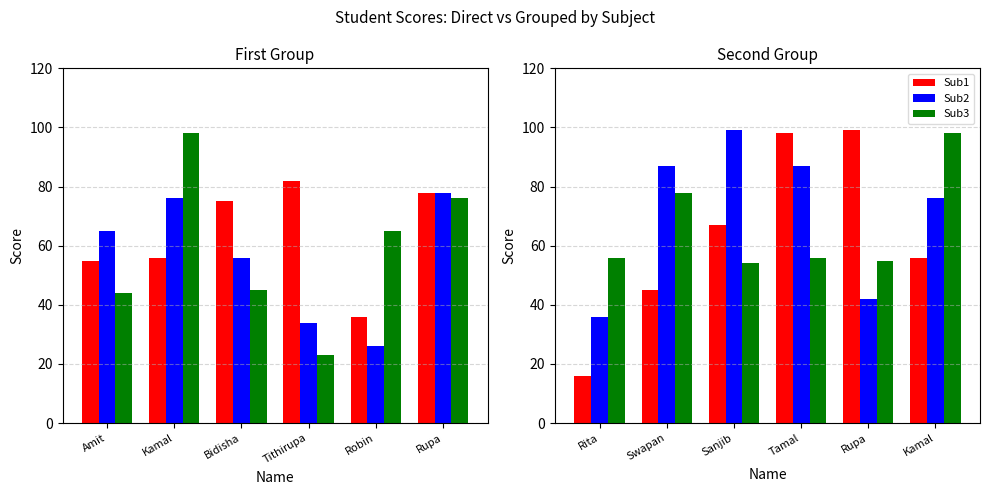

Which series has the largest total across all categories?

Sub2